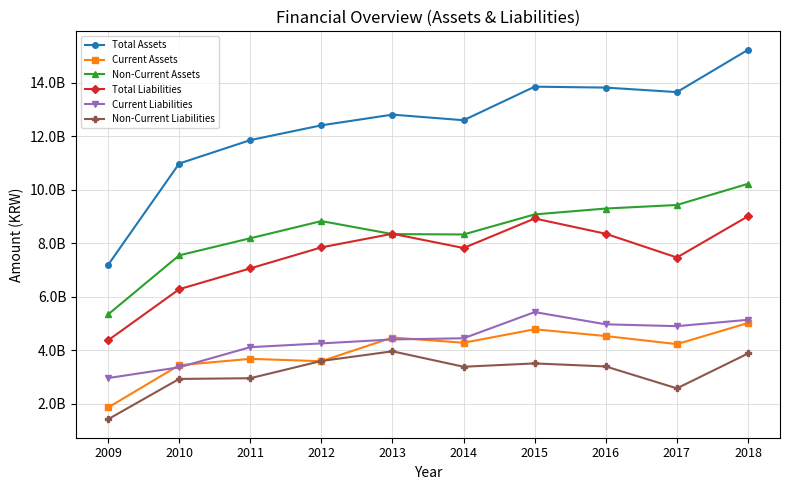

What are all the series names shown in the legend?

Total Assets, Current Assets, Non-Current Assets, Total Liabilities, Current Liabilities, Non-Current Liabilities